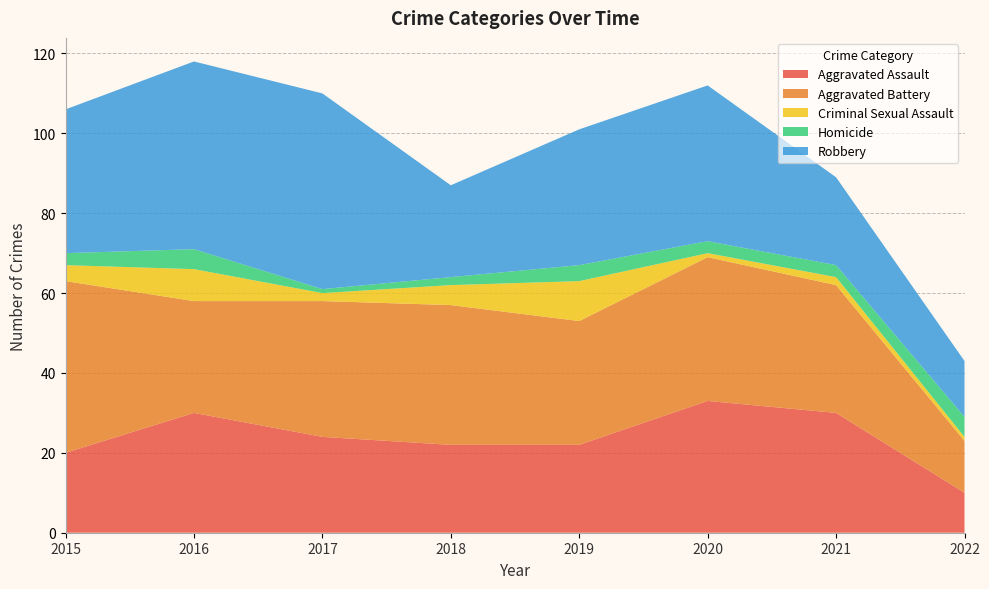

Reading right to left, extract all data points from this chart.

Aggravated Assault: 2022=10	2021=30	2020=33	2019=22	2018=22	2017=24	2016=30	2015=20
Aggravated Battery: 2022=13	2021=32	2020=36	2019=31	2018=35	2017=34	2016=28	2015=43
Criminal Sexual Assault: 2022=1	2021=2	2020=1	2019=10	2018=5	2017=2	2016=8	2015=4
Homicide: 2022=5	2021=3	2020=3	2019=4	2018=2	2017=1	2016=5	2015=3
Robbery: 2022=14	2021=22	2020=39	2019=34	2018=23	2017=49	2016=47	2015=36